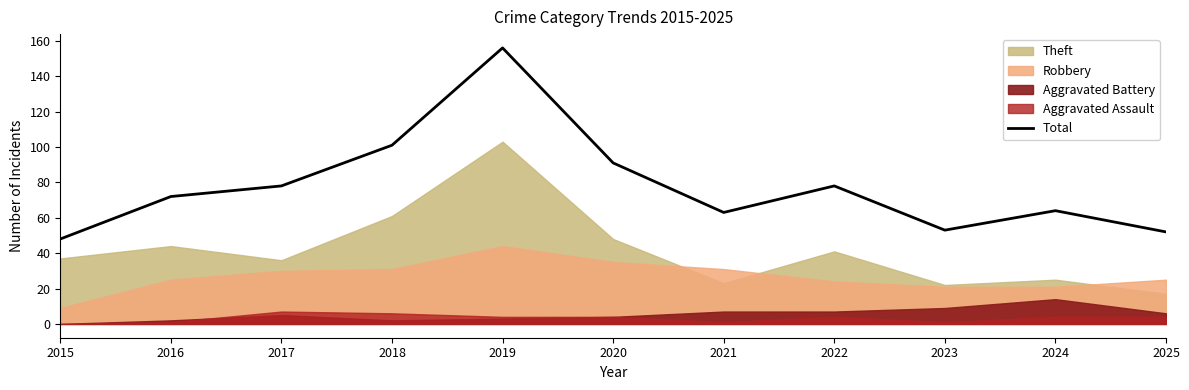

What is the change in value from 2015 to 2019?

+108